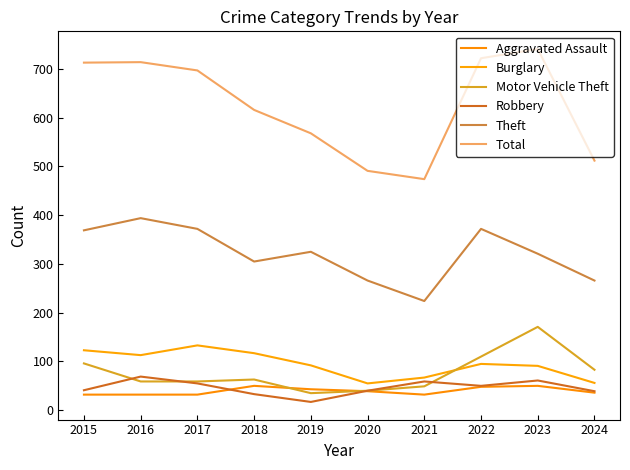

Reading right to left, list all the values displayed in this chart.

Aggravated Assault: 2024=36	2023=50	2022=48	2021=32	2020=39	2019=43	2018=50	2017=32	2016=32	2015=32
Burglary: 2024=56	2023=91	2022=95	2021=67	2020=55	2019=92	2018=117	2017=133	2016=113	2015=123
Motor Vehicle Theft: 2024=83	2023=171	2022=110	2021=49	2020=40	2019=35	2018=63	2017=59	2016=59	2015=96
Robbery: 2024=39	2023=61	2022=50	2021=59	2020=40	2019=17	2018=33	2017=55	2016=69	2015=41
Theft: 2024=266	2023=321	2022=372	2021=224	2020=266	2019=325	2018=305	2017=372	2016=394	2015=369
Total: 2024=512	2023=741	2022=722	2021=474	2020=491	2019=568	2018=616	2017=697	2016=714	2015=713